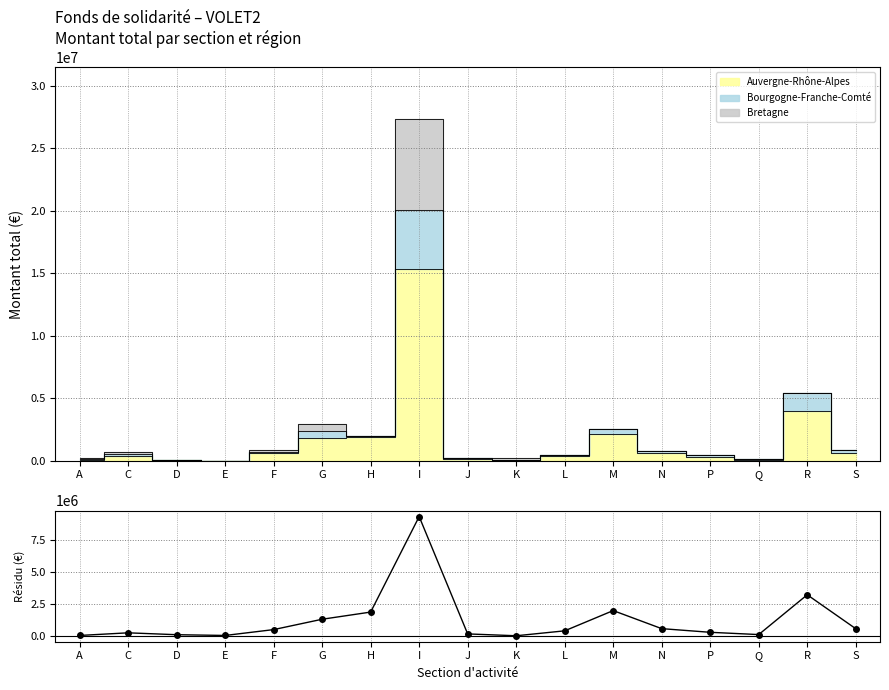

List the labels in order of value, largest first.

I, R, M, H, G, N, S, F, L, P, C, J, Q, D, E, A, K